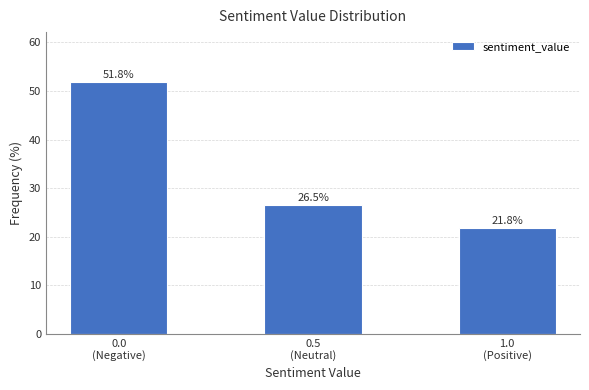

Reading left to right, extract all data points from this chart.

51.8	26.5	21.8